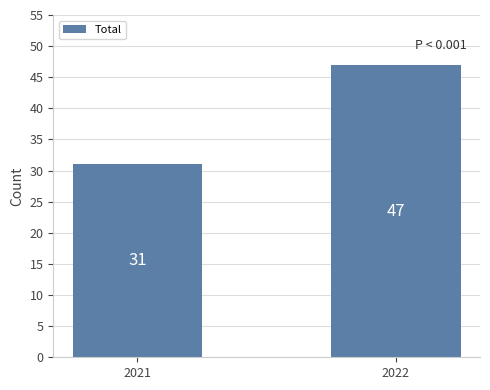

What is the smallest value displayed?

31